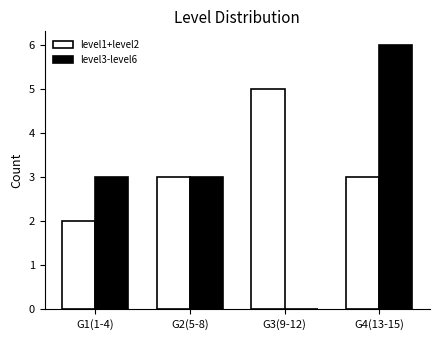

Between G1(1-4) and G2(5-8), which series saw the biggest shift?

level1+level2